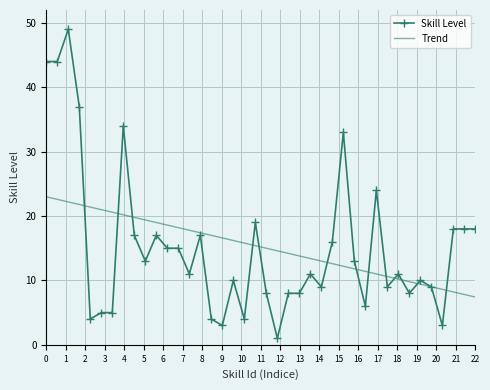

Reading right to left, what are all the values shown in this chart?

Skill Level: 18.0	18.0	18.0	3.0	9.0	10.0	8.0	11.0	9.0	24.0	6.0	13.0	33.0	16.0	9.0	11.0	8.0	8.0	1.0	8.0	19.0	4.0	10.0	3.0	4.0	17.0	11.0	15.0	15.0	17.0	13.0	17.0	34.0	5.0	5.0	4.0	37.0	49.0	44.0	44.0
Trend: 7.4	7.8	8.2	8.6	9.0	9.4	9.8	10.2	10.6	11.0	11.4	11.8	12.2	12.6	13.0	13.4	13.8	14.2	14.6	15.0	15.4	15.8	16.2	16.6	17.0	17.4	17.8	18.2	18.6	19.0	19.4	19.8	20.2	20.6	21.0	21.4	21.8	22.2	22.6	23.0